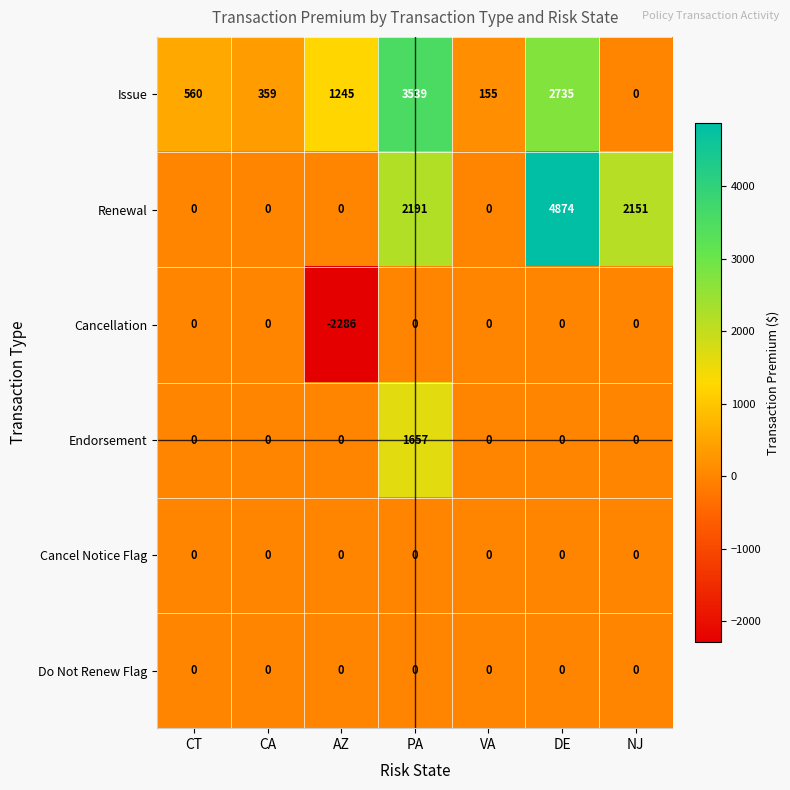

Which series changed the most between PA and VA?

Issue